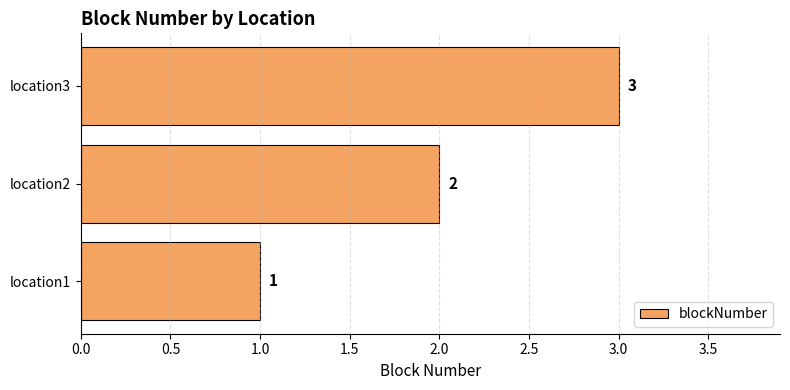

What is the sum of all values?

6